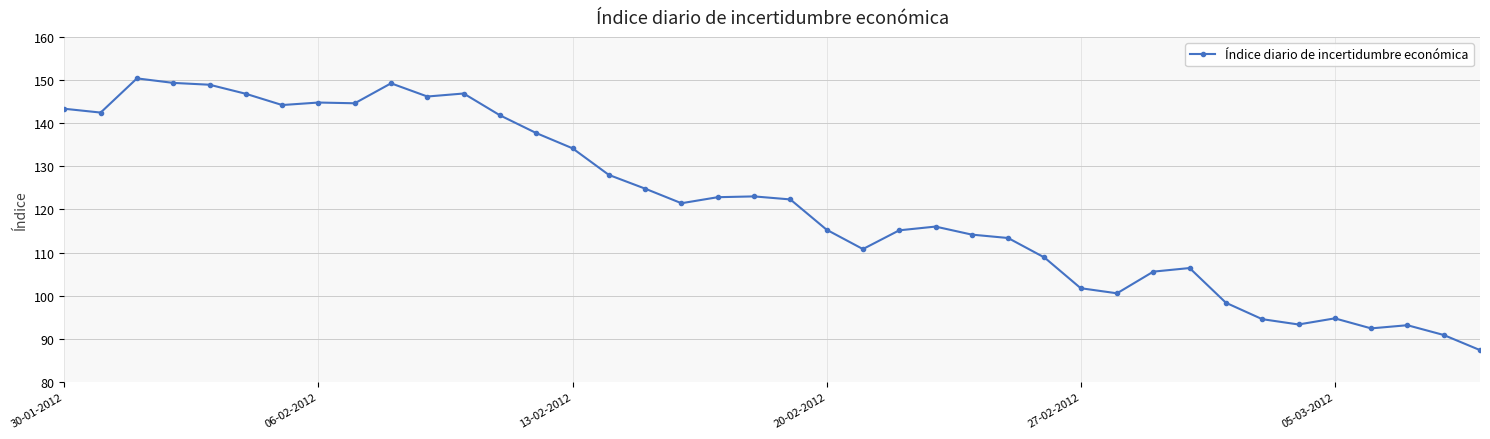

What is the greatest value displayed?

150.4